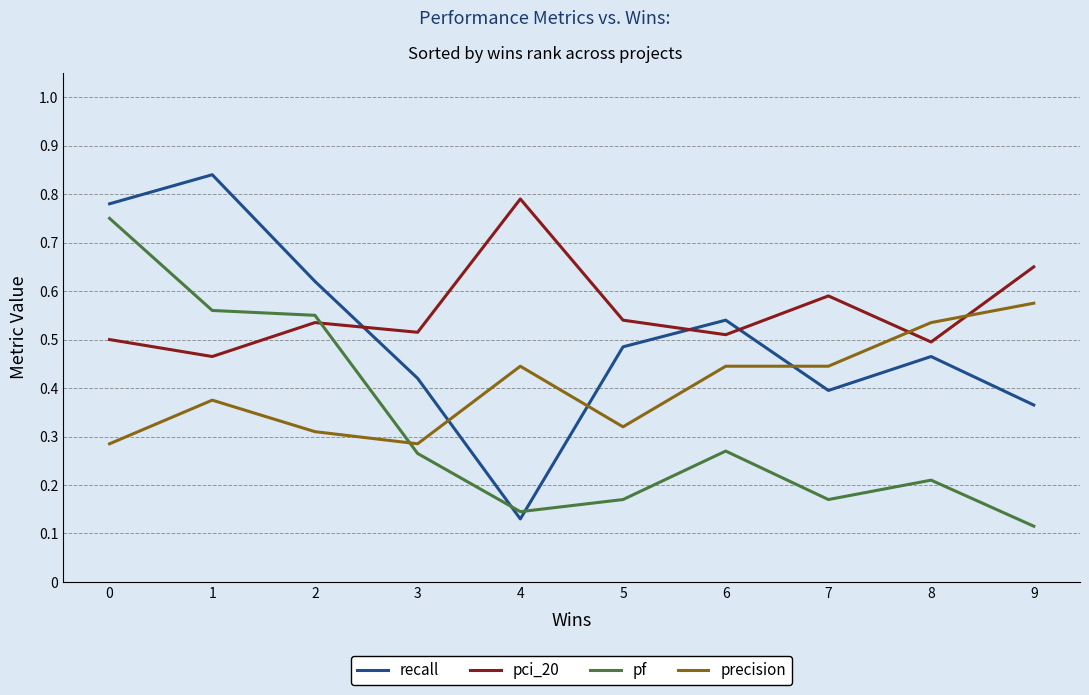

The recall series shows 0.1 at 9. True or false?

False